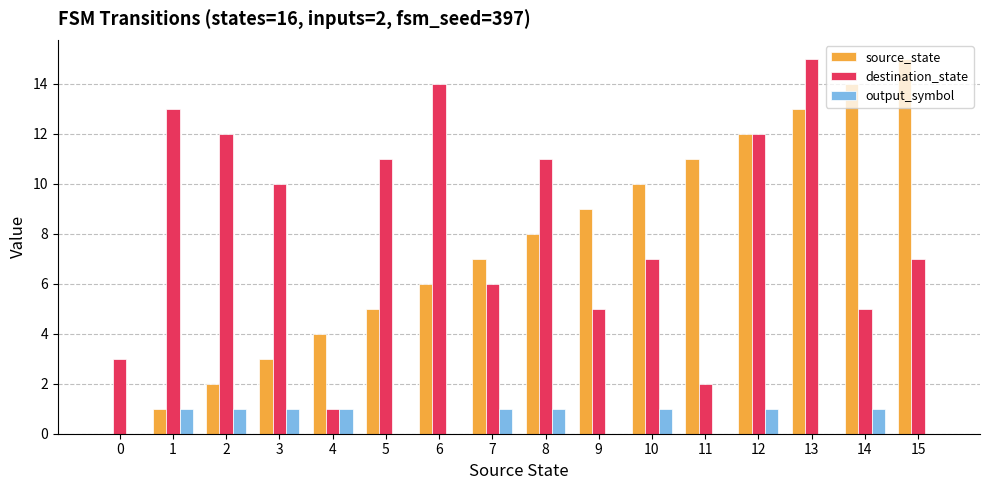

Is the value of output_symbol at 12 greater than the value of destination_state at 13?

No